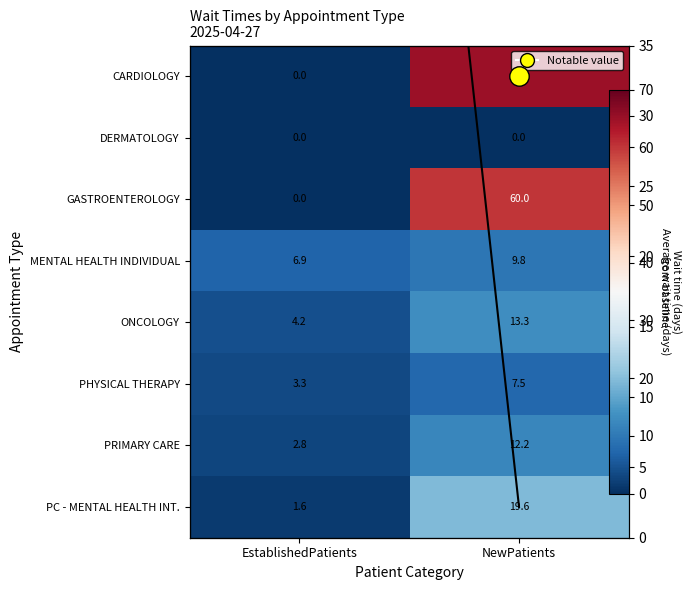

What is the total value across all series at EstablishedPatients?

18.8